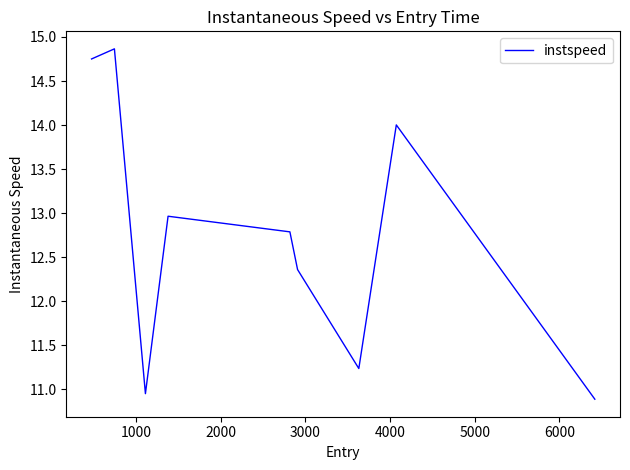

What is the difference between the maximum and minimum values?

4.0